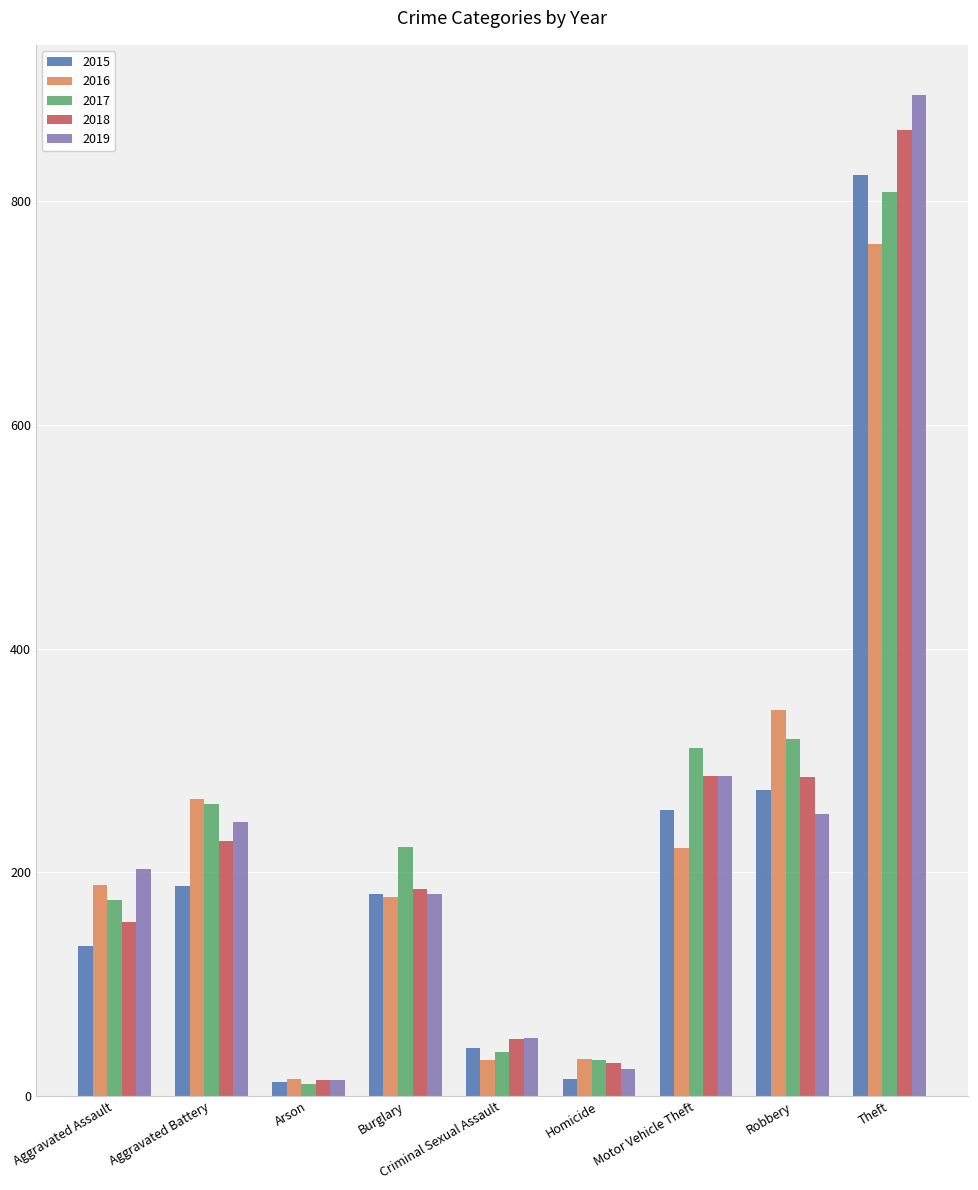

What is the sum of all 2015 values?

1927